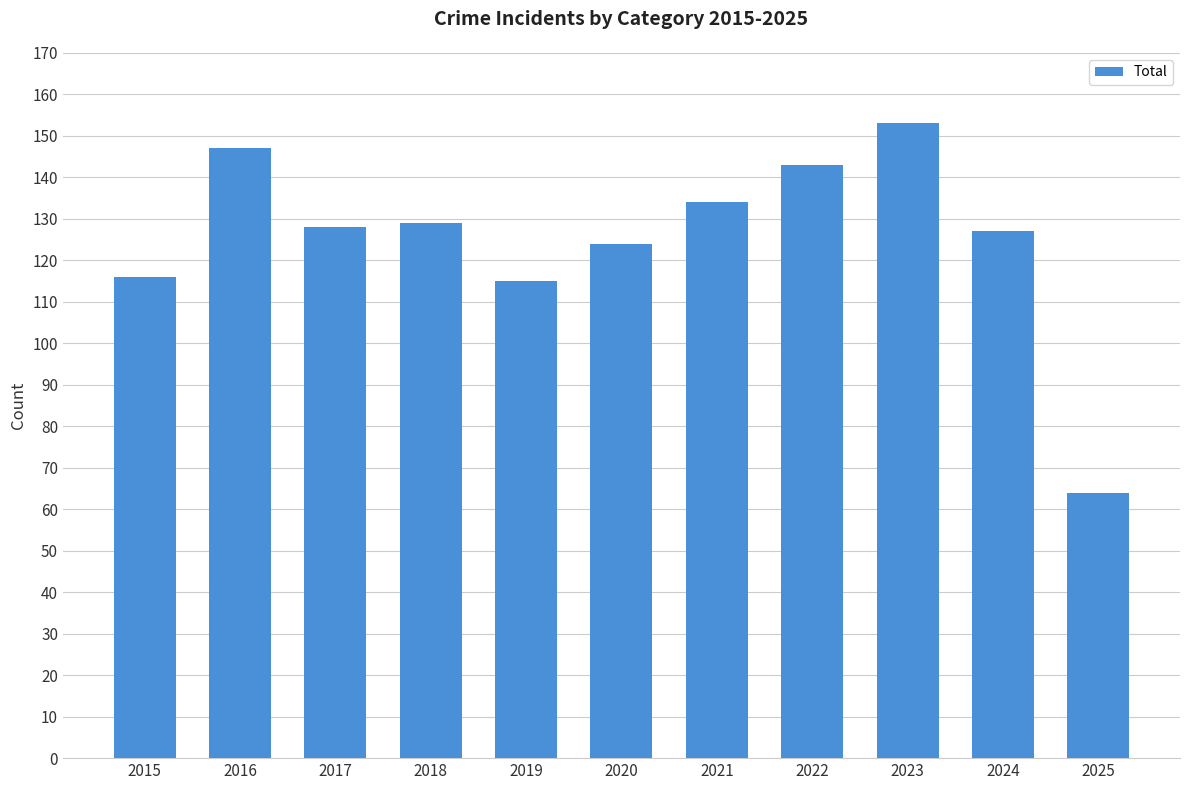

Does the chart contain stacked bars?

No